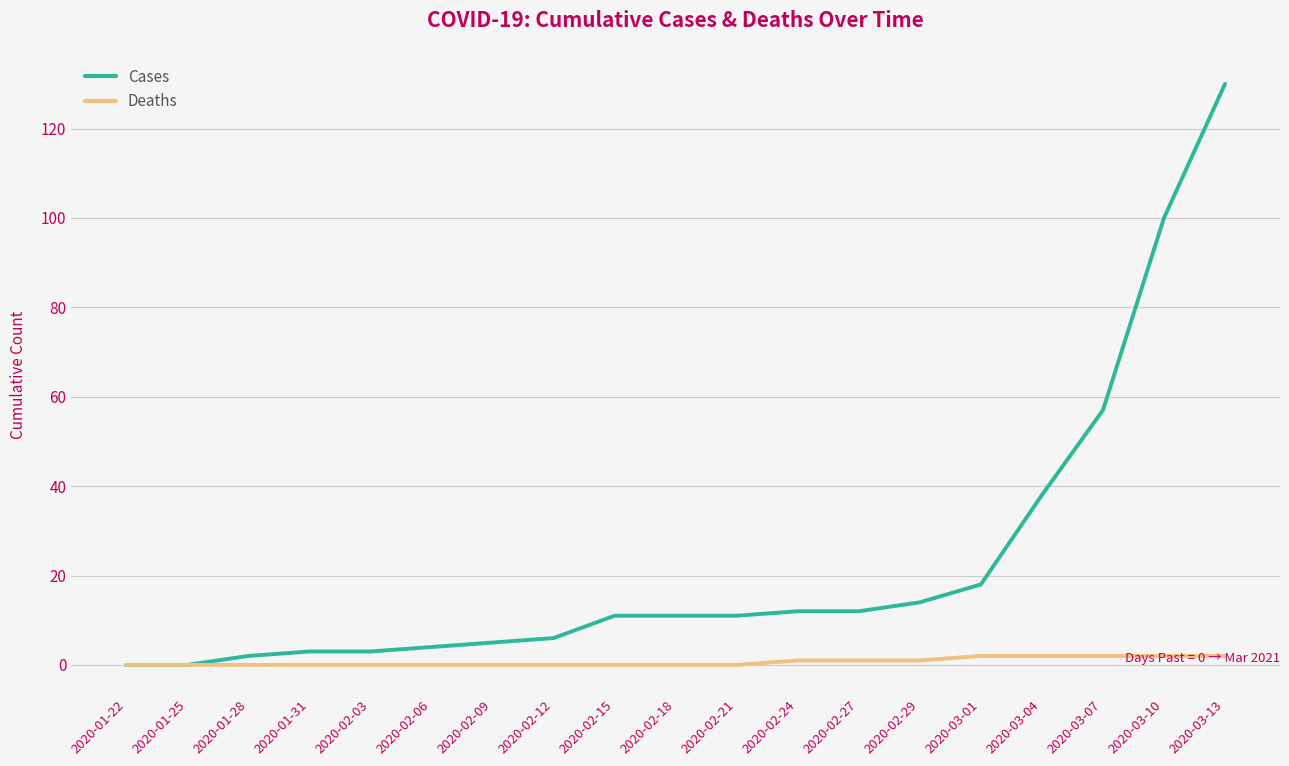

What position from the right is 2020-02-06?

14